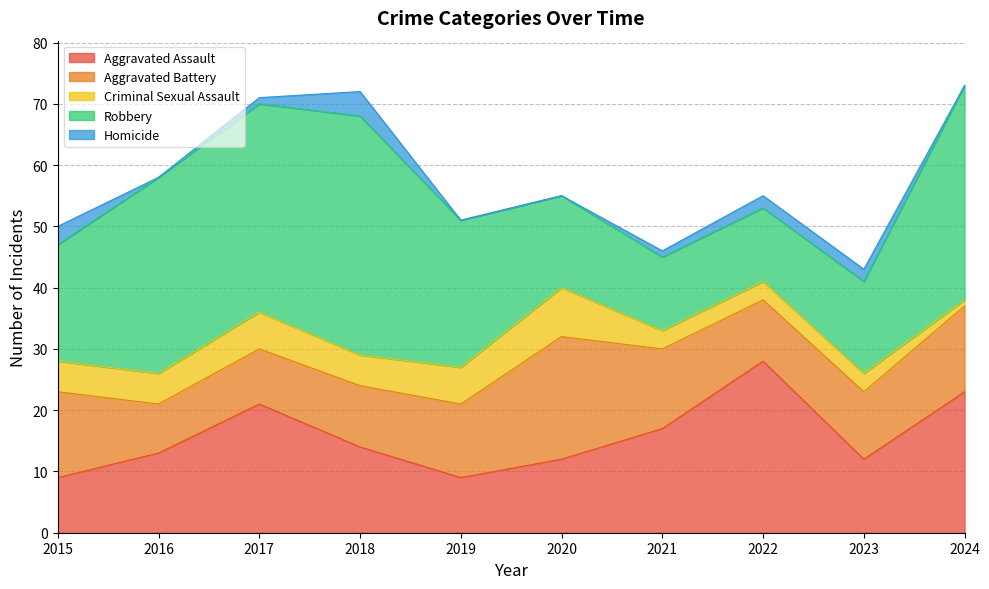

What is the difference between the maximum and second lowest values in the Aggravated Battery series?

11